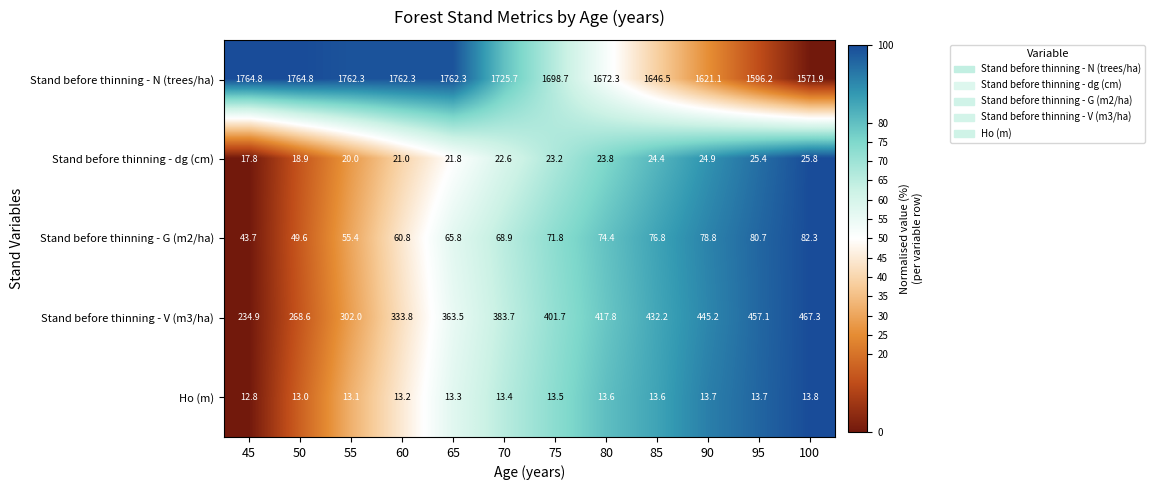

What is the difference between the second highest and second lowest values in the Ho (m) series?

0.7